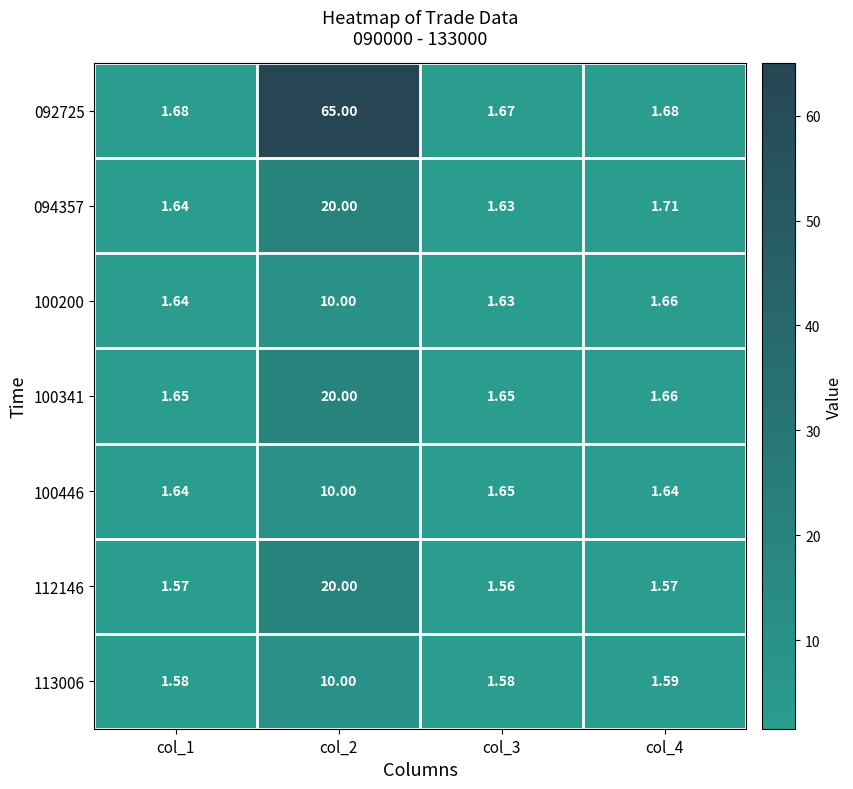

Which series has the largest total across all categories?

092725